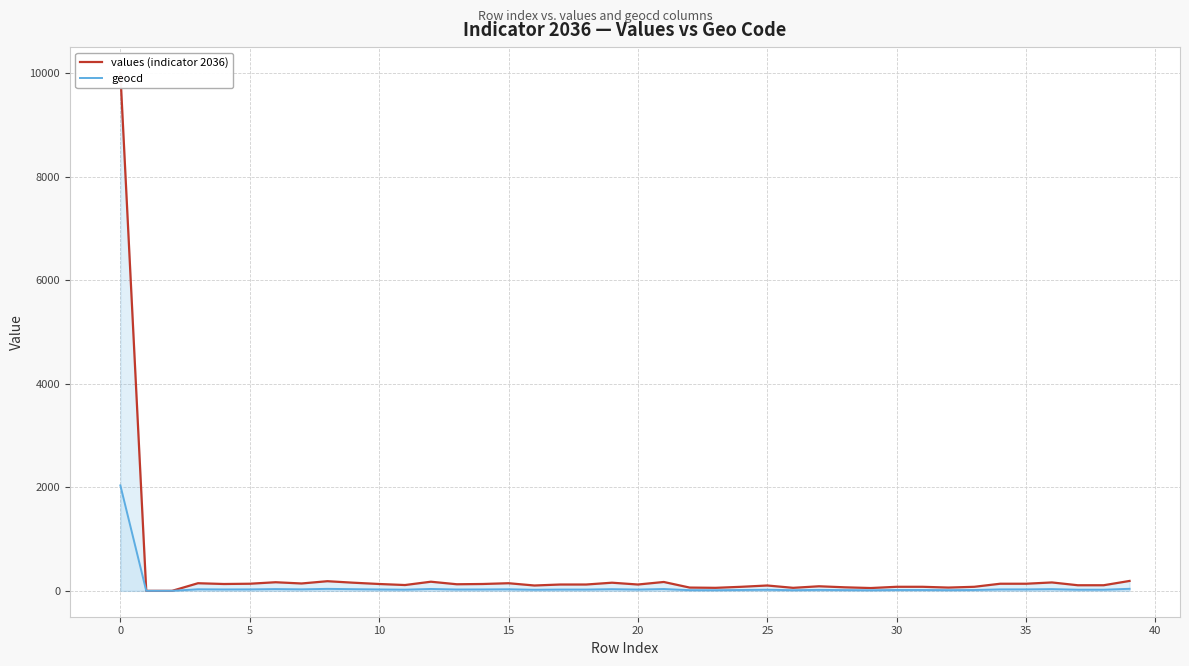

At how many categories does at least one series exceed 7464?

1